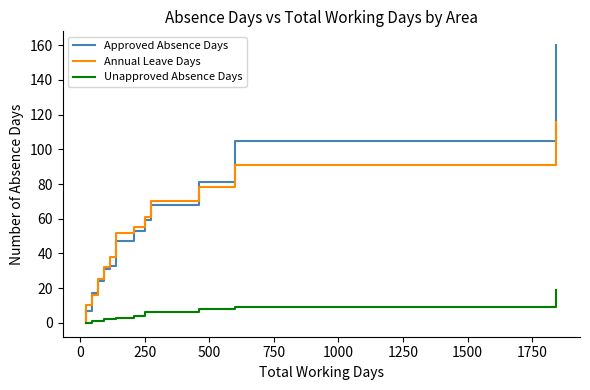

How many lines are shown in the chart?

3